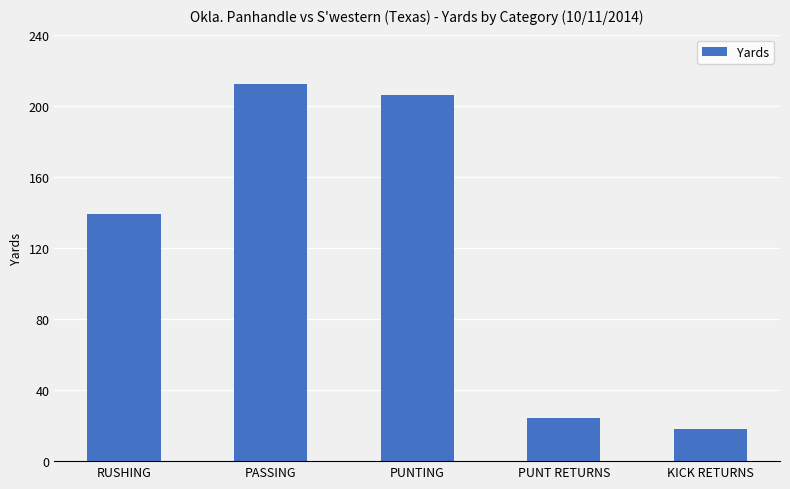

What is the sum of all values?

599